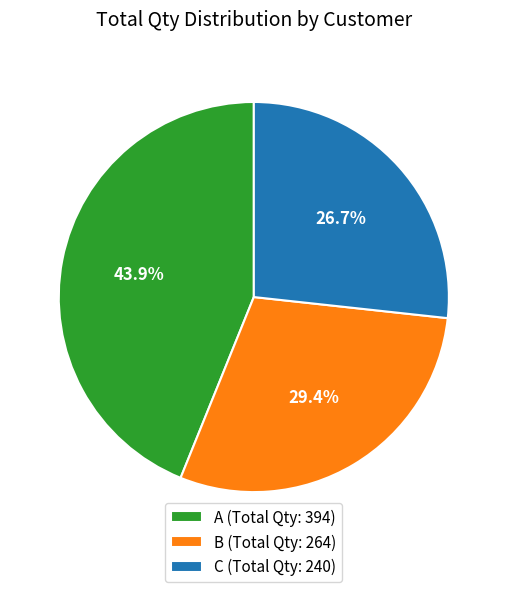

Is there any slice that represents more than half of the pie?

No